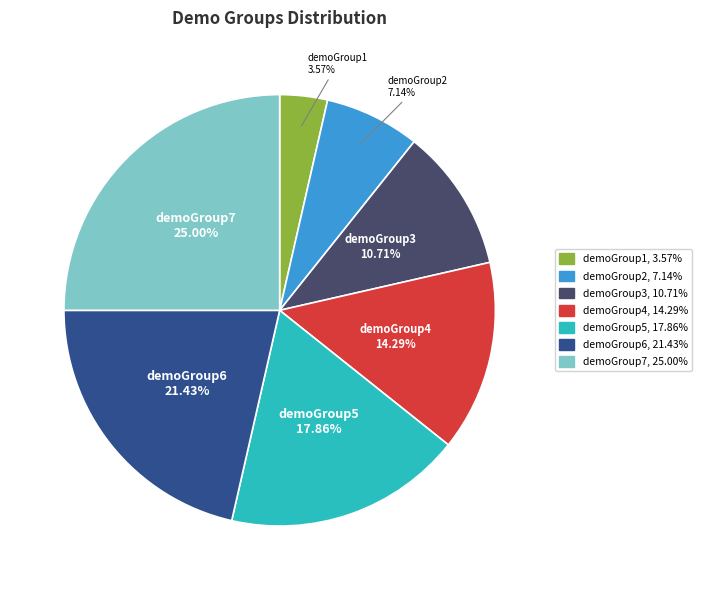

To the nearest percent, what is the average slice percentage?

14%